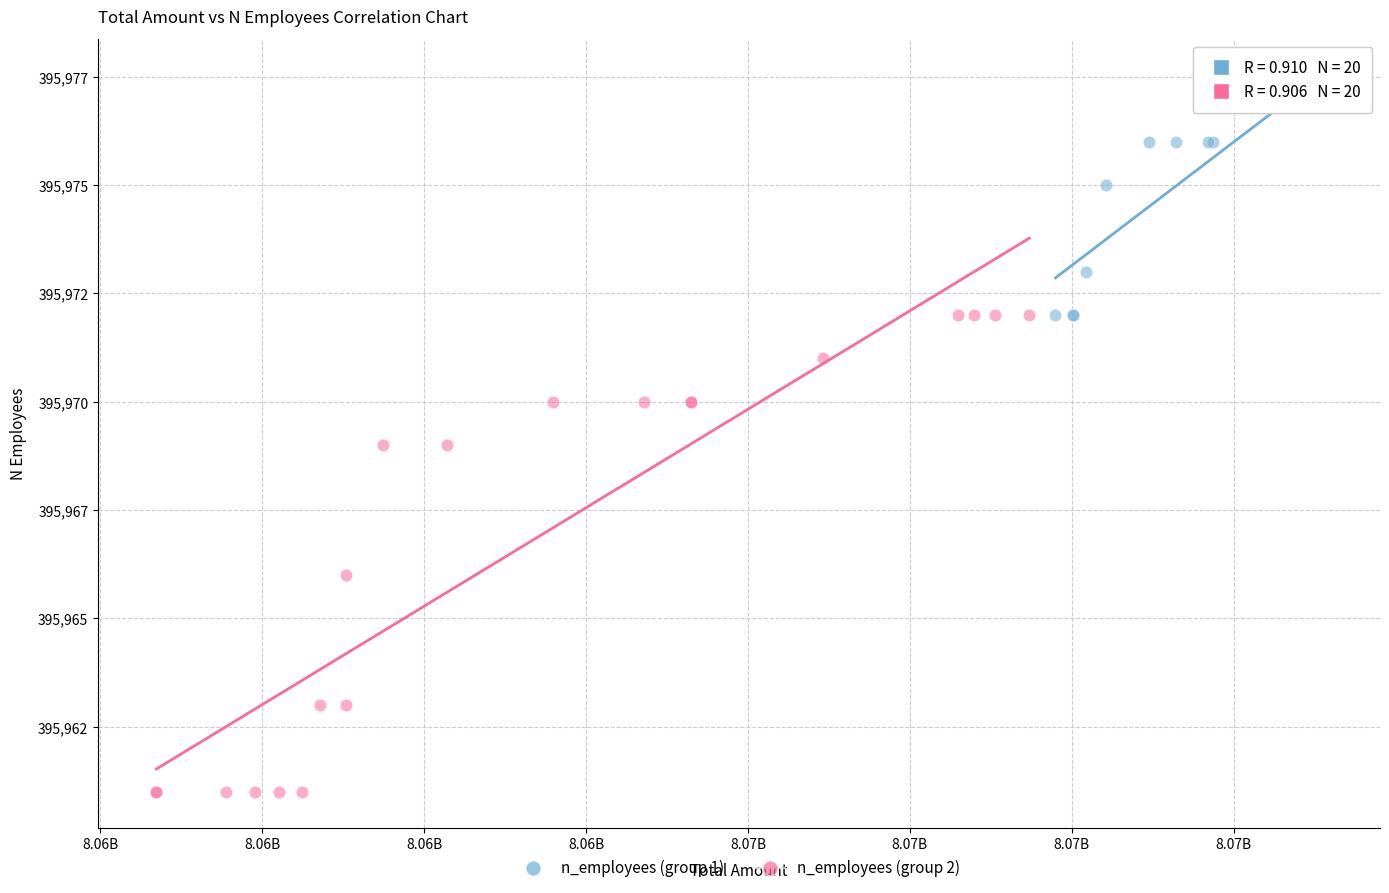

What are all the series names shown in the legend?

n_employees (group 1), n_employees (group 2)